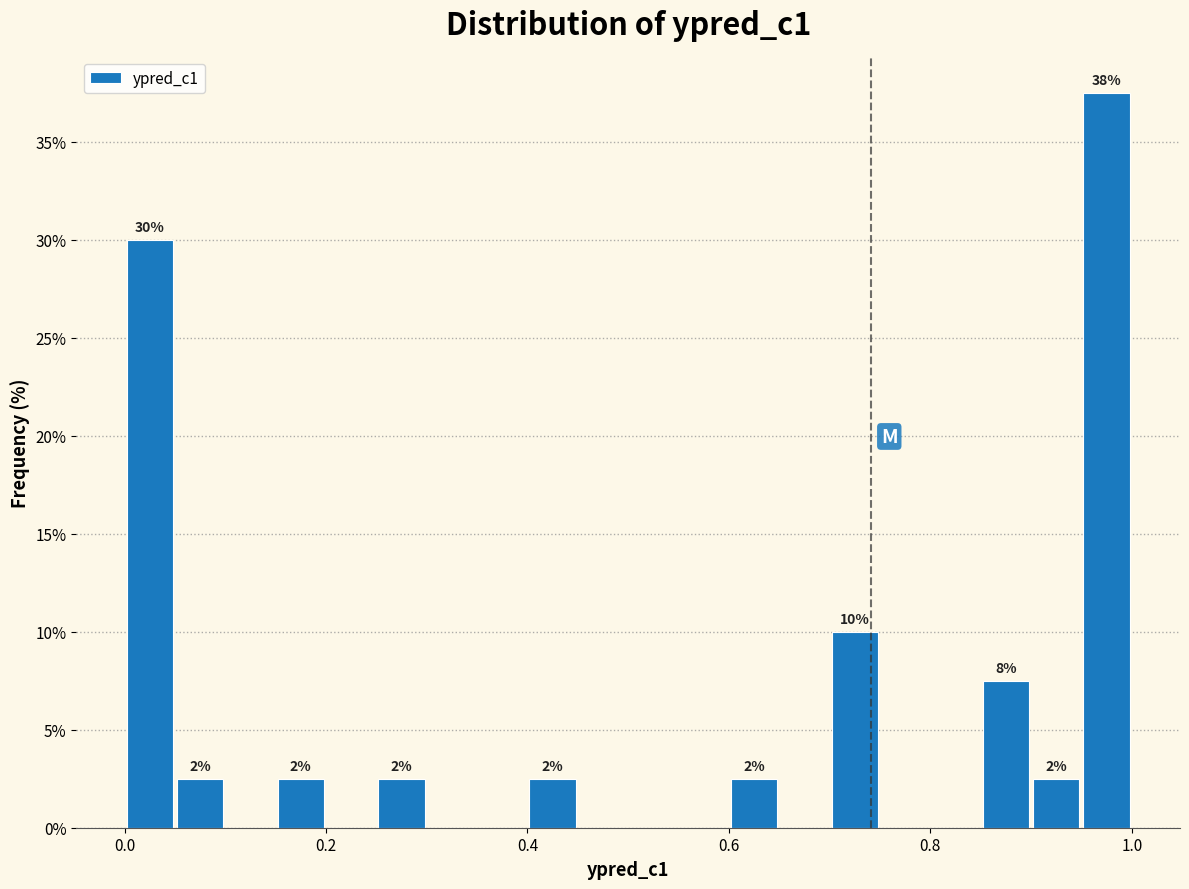

Read against the x-axis, roughly where is the centre of the tallest bar?

0.98